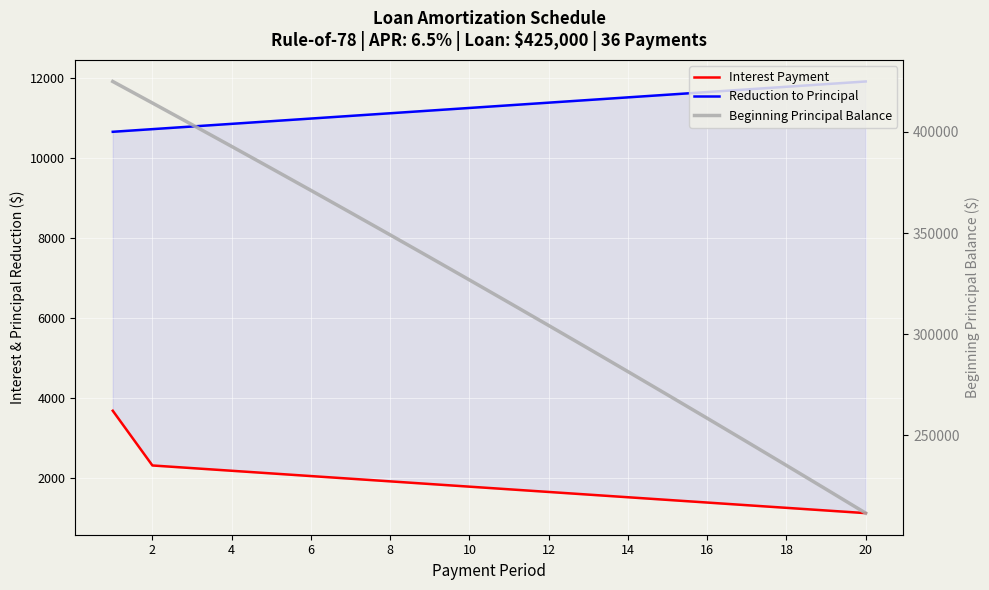

How many categories are shown in the chart?

20